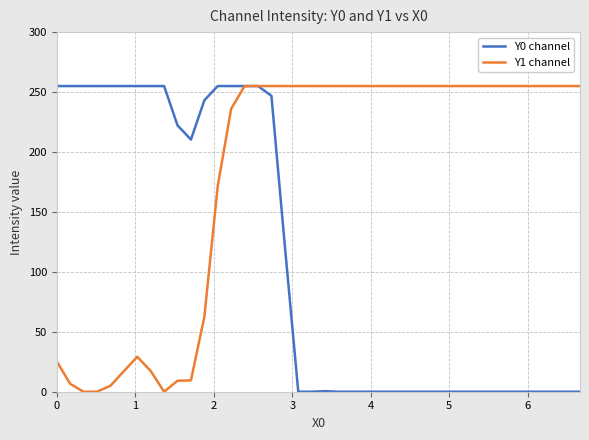

Does the chart have visible grid lines?

Yes